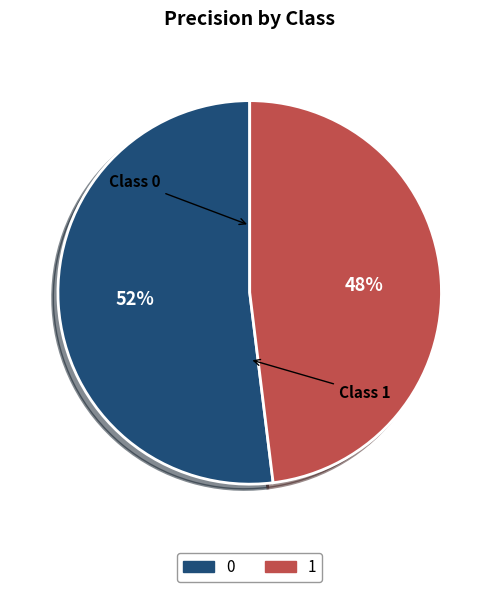

The 1 slice represents 33% of the pie. True or false?

False